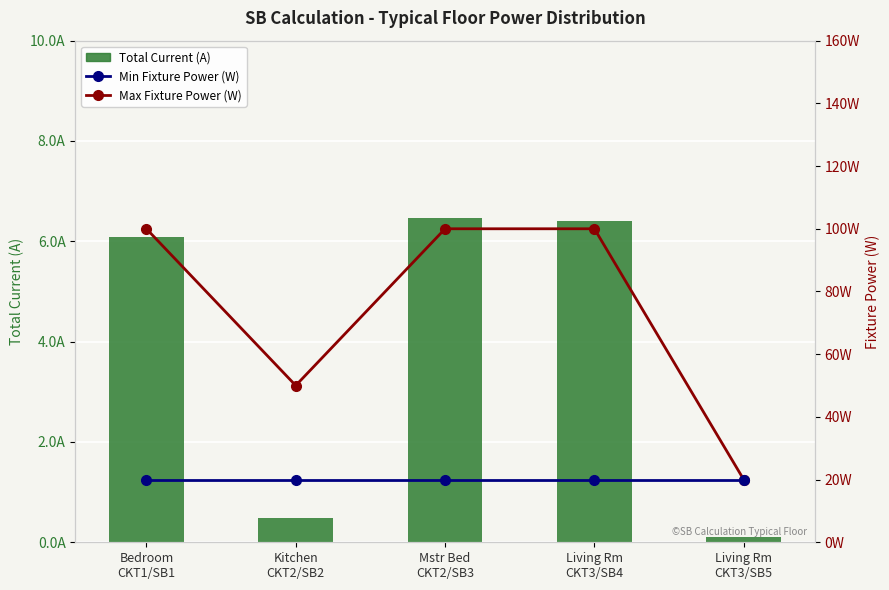

What is the total value across all series at Kitchen
CKT2/SB2?

70.5